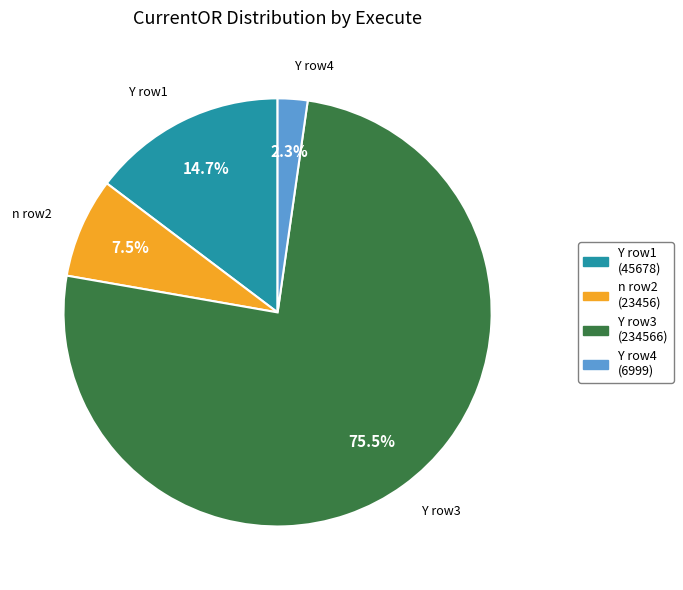

Is there any slice that represents more than half of the pie?

Yes